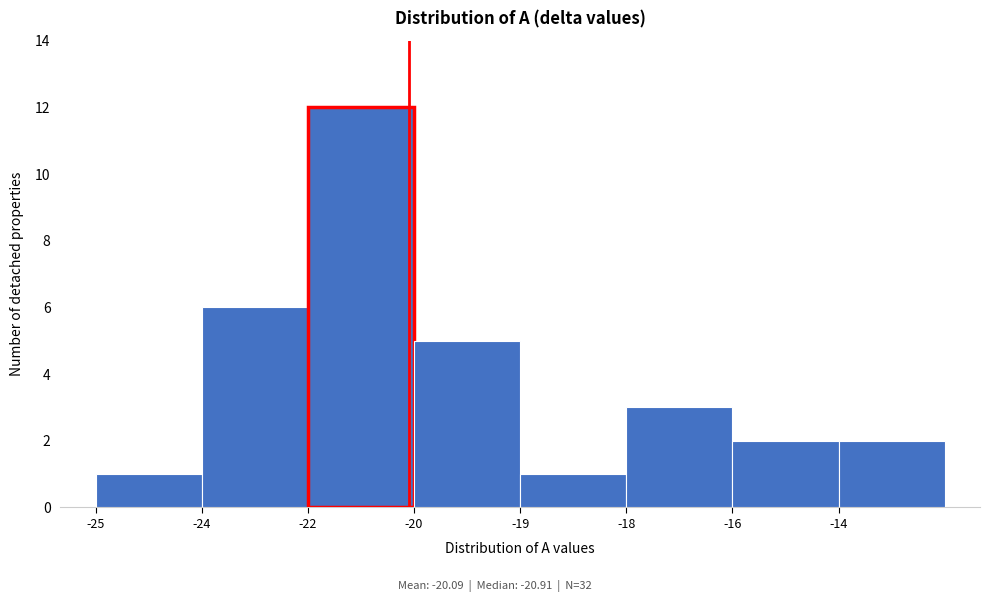

Reading right to left, what are all the values shown in this chart?

2	2	3	1	5	12	6	1